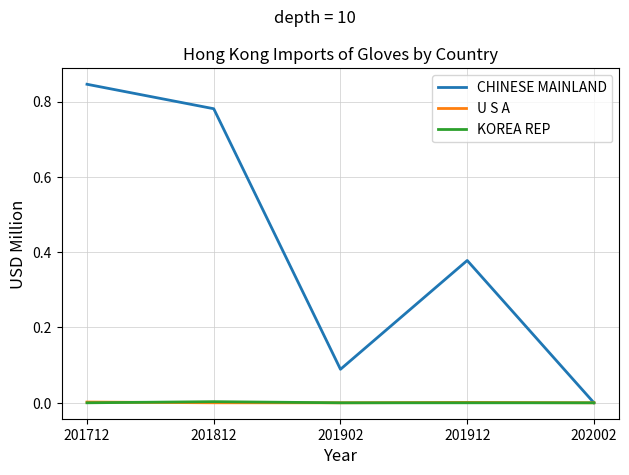

The U S A series shows 0.0 at 201902. True or false?

True